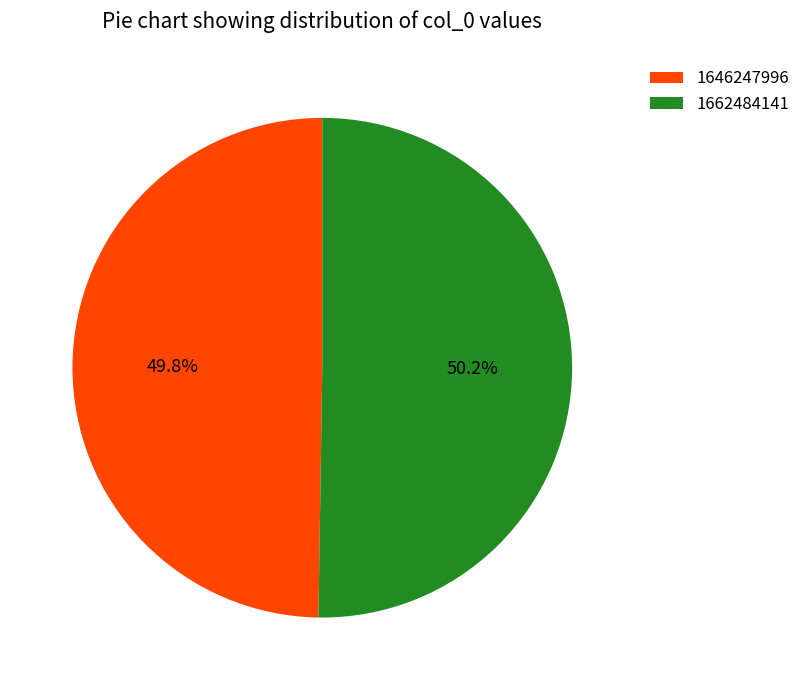

How many slices are in this pie chart?

2